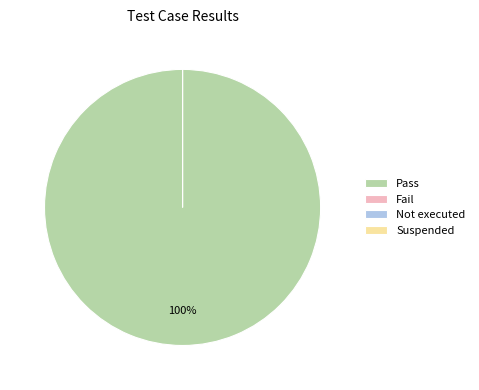

To the nearest percent, what portion does Pass represent?

100%